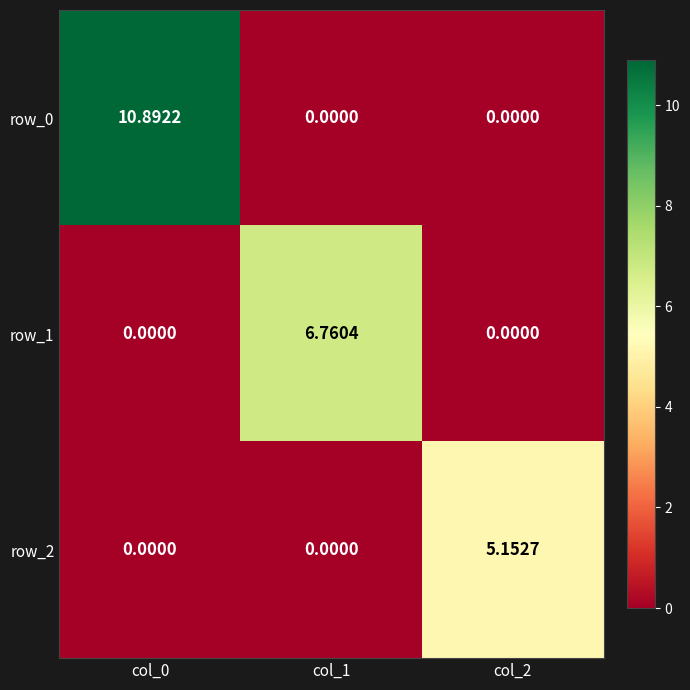

Is it true that row_0 equals 0.0 at col_2?

True